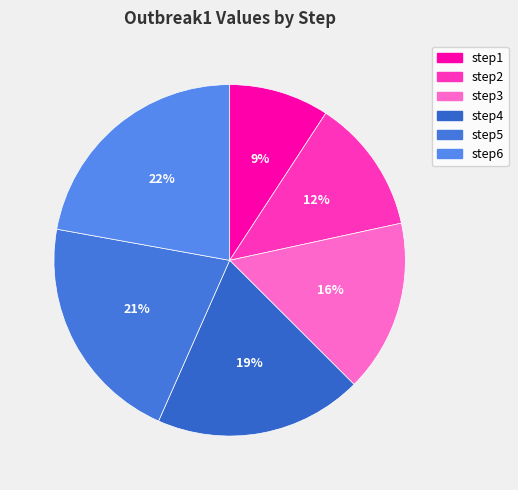

Is there a majority slice in this chart?

No